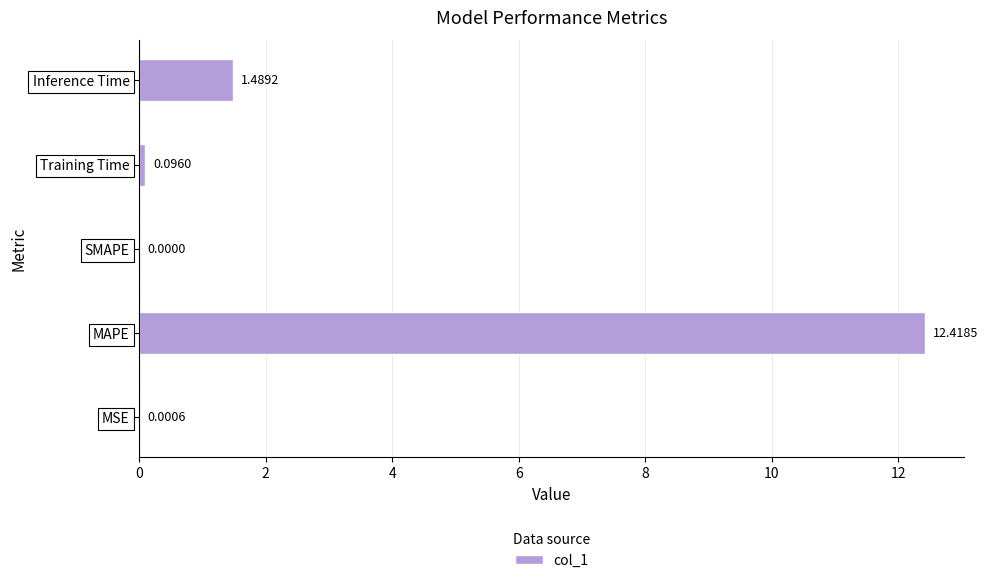

Which label corresponds to the largest value in the chart?

MAPE